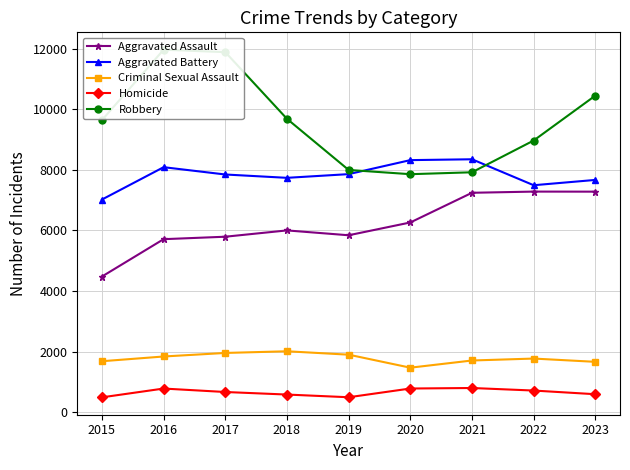

At which category is the sum across all series the highest?

2016